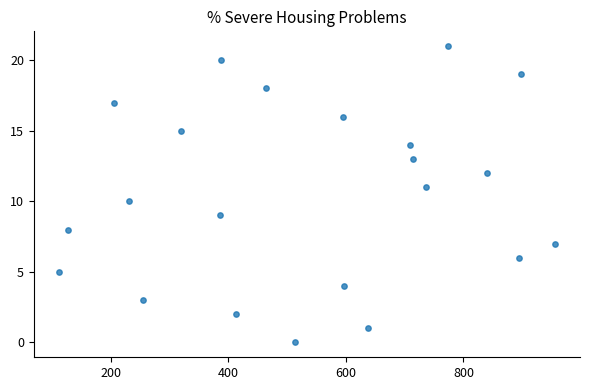

What is the range of X values (max minus min)?

845